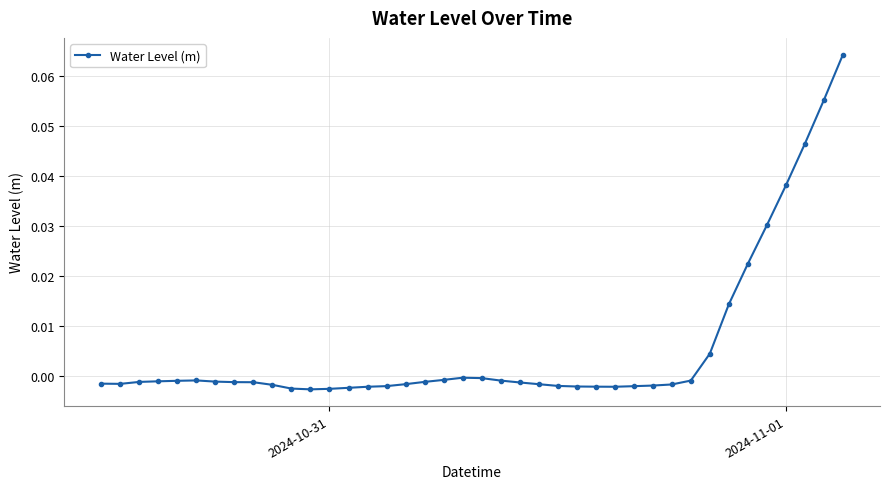

True or false: there are more than 1 points higher than both neighbors.

True